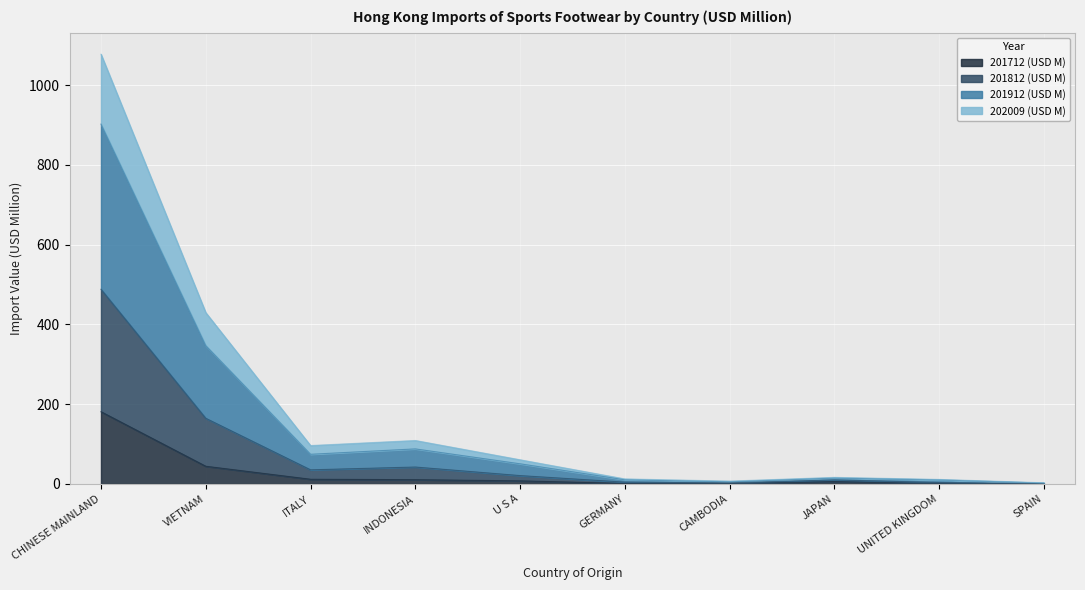

What is the label of the 8th point from the left?

JAPAN